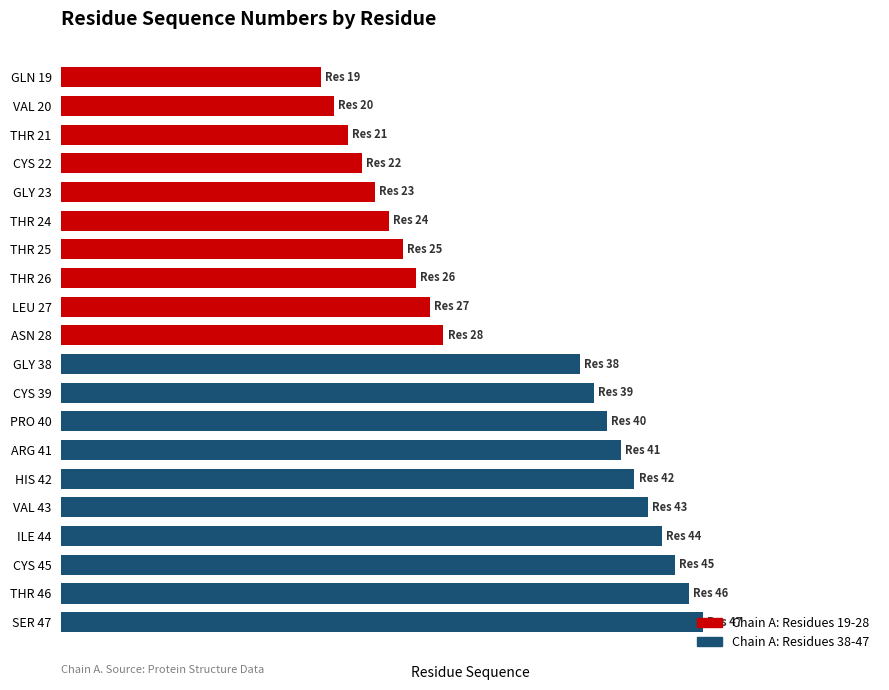

Are the bars horizontal?

Yes